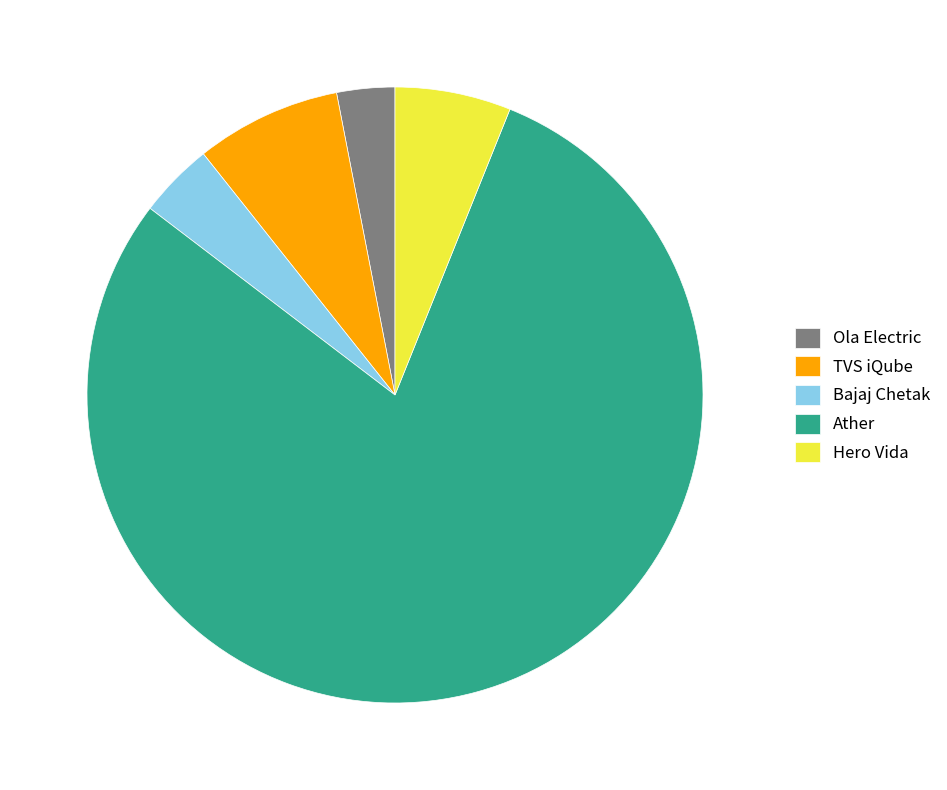

Which category has the biggest portion of the pie?

Ather